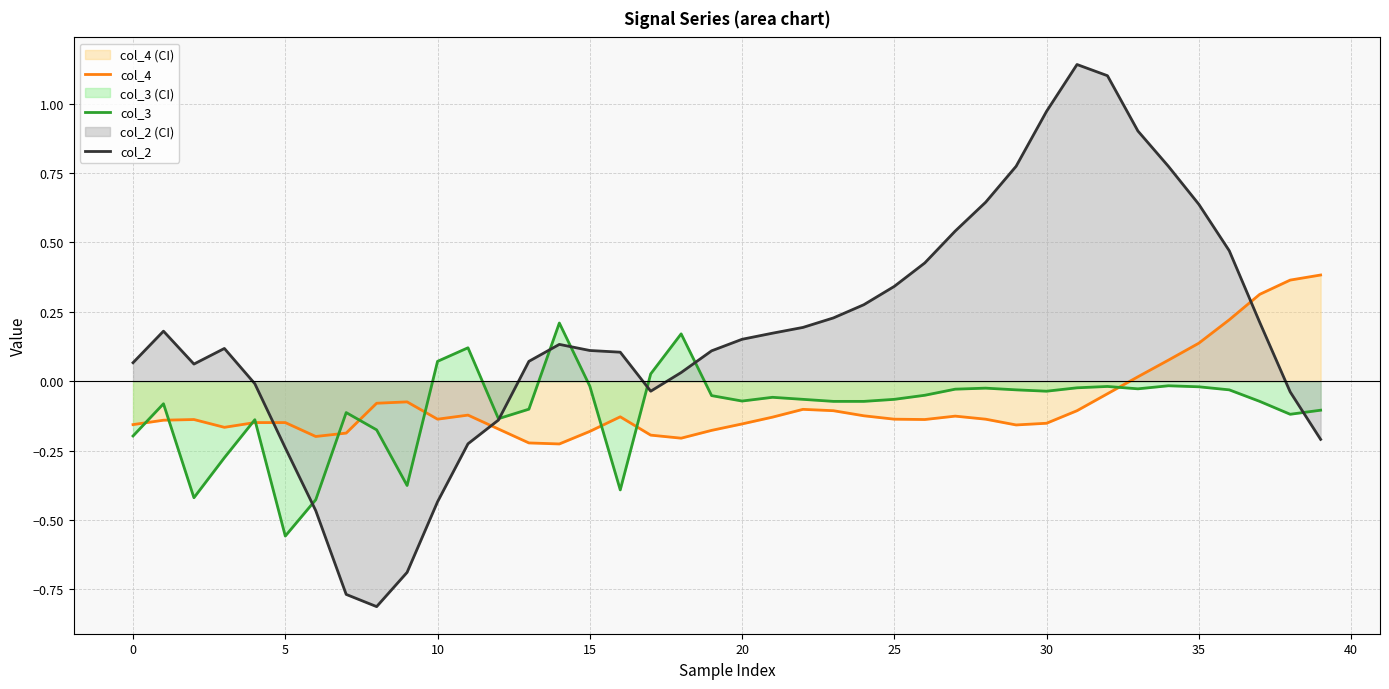

What is the difference between the second highest and second lowest values in the col_2 series?

1.9